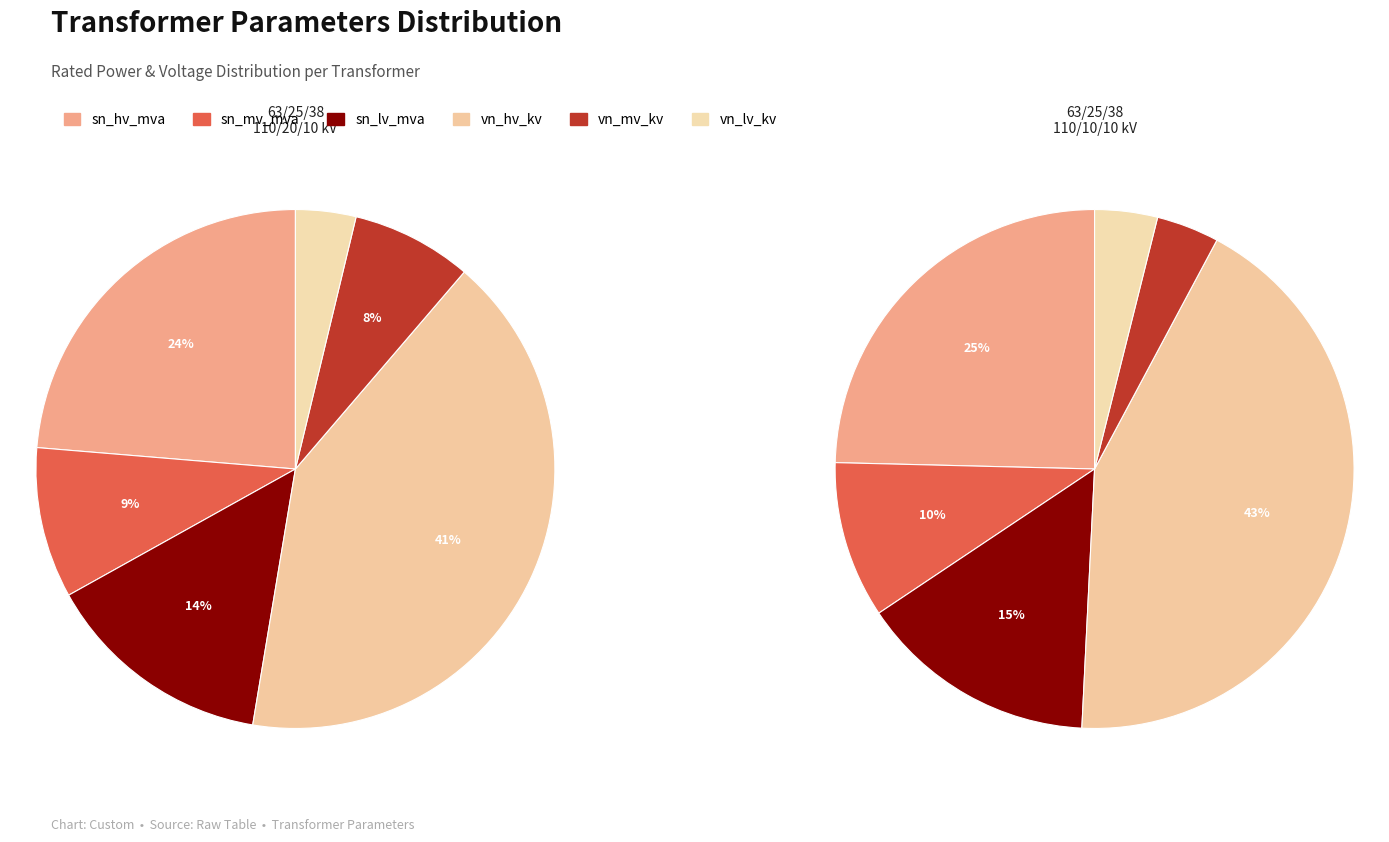

Is it true that 63/25/38 MVA 110/10/10 kV is 50% of the pie?

True